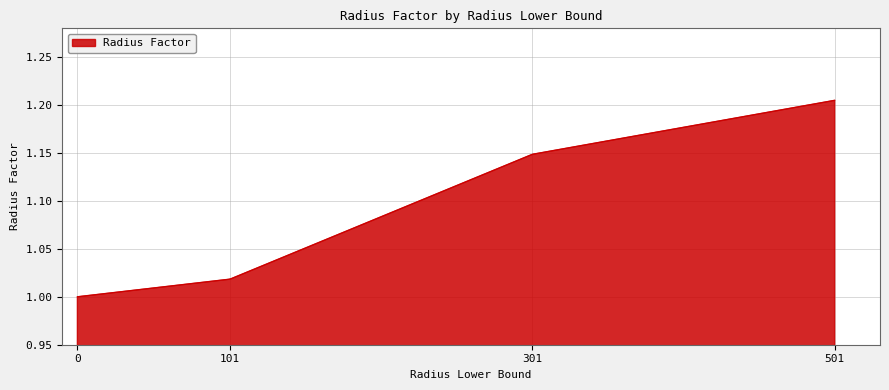

Does the chart display data point markers on the line(s)?

No